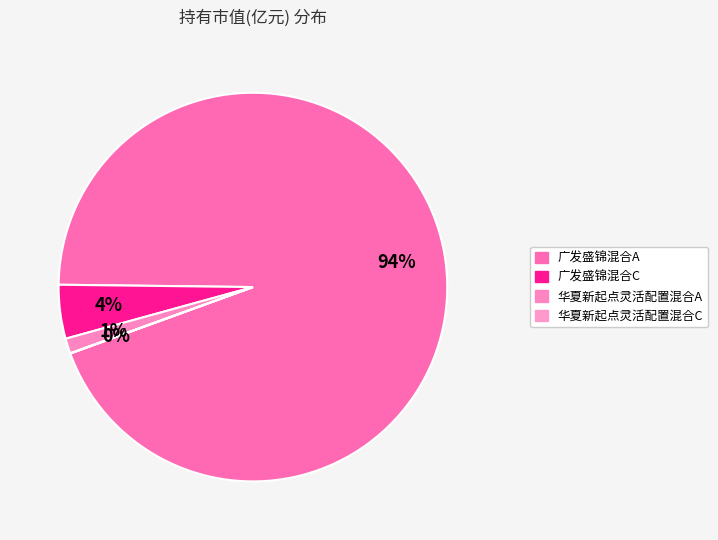

What is the smallest slice in the pie chart?

华夏新起点灵活配置混合C